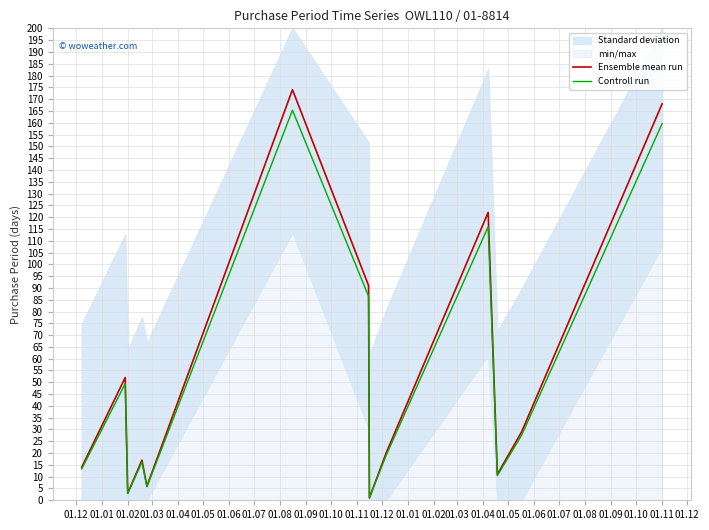

What is the maximum value shown in the chart?

174.0